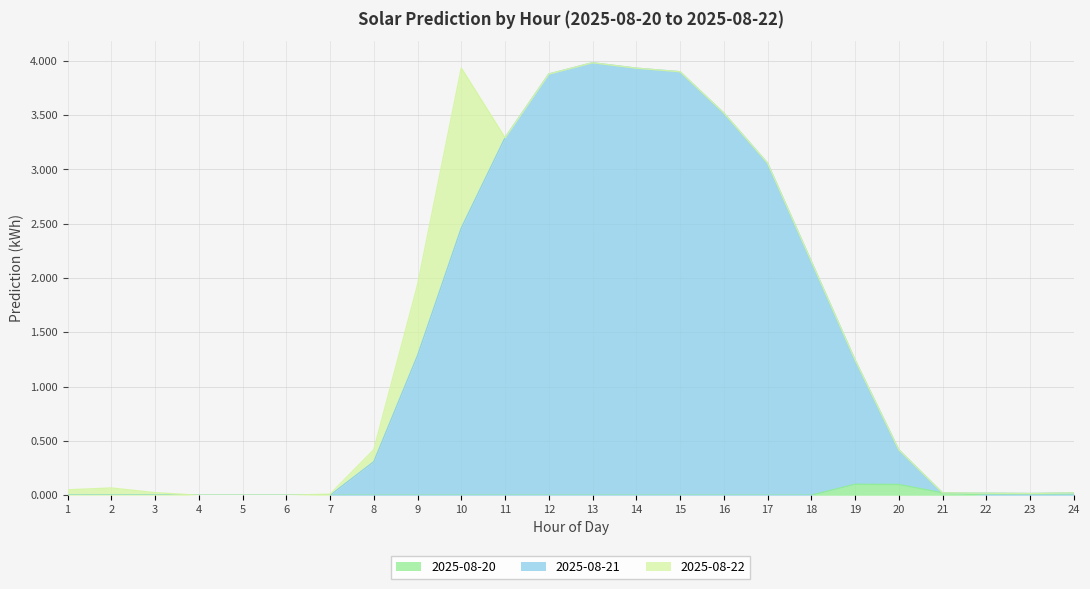

True or false: 2025-08-21 has a value of 0.0 at 1.

True